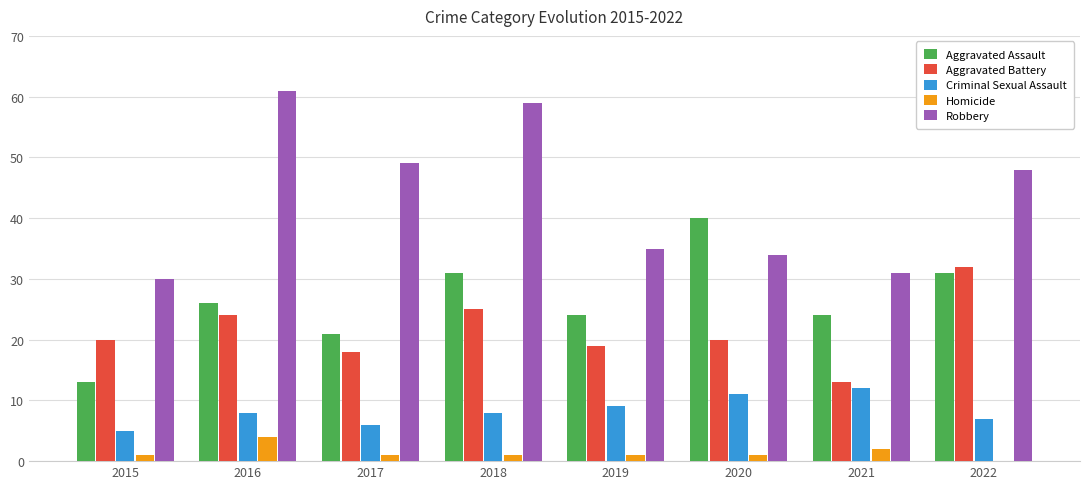

What is the spread (max minus min) of values at 2016?

57